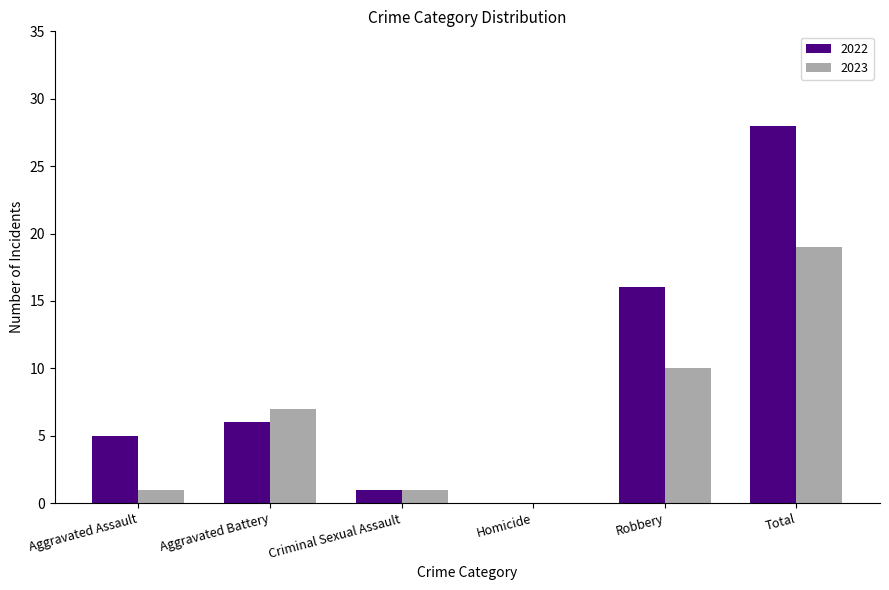

At which label does 2023 reach its peak?

Total